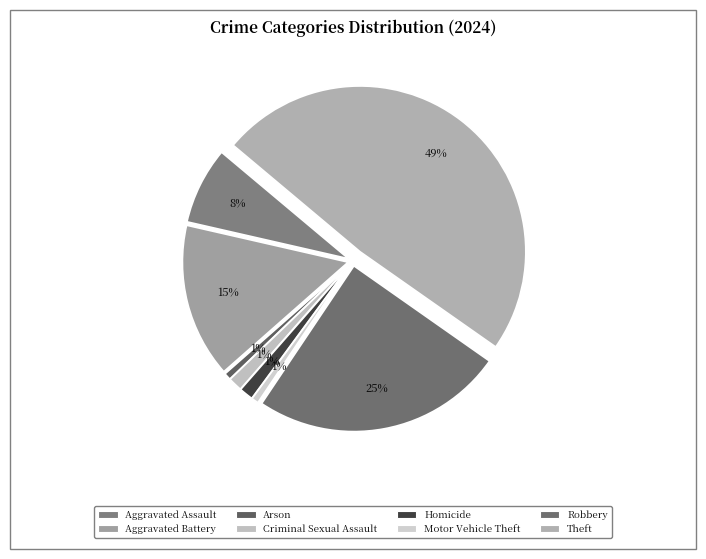

How many segments does this pie chart have?

8